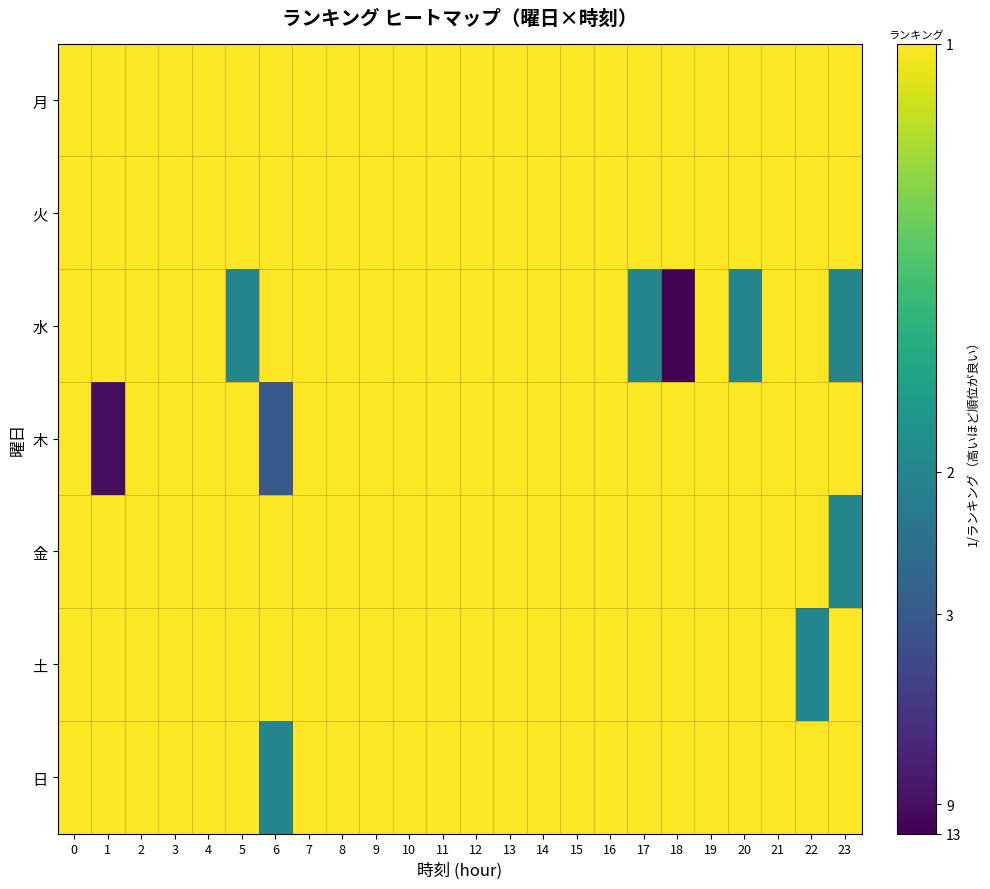

Reading left to right, what are all the values shown in this chart?

月: 0=1.0	1=1.0	2=1.0	3=1.0	4=1.0	5=1.0	6=1.0	7=1.0	8=1.0	9=1.0	10=1.0	11=1.0	12=1.0	13=1.0	14=1.0	15=1.0	16=1.0	17=1.0	18=1.0	19=1.0	20=1.0	21=1.0	22=1.0	23=1.0
火: 0=1.0	1=1.0	2=1.0	3=1.0	4=1.0	5=1.0	6=1.0	7=1.0	8=1.0	9=1.0	10=1.0	11=1.0	12=1.0	13=1.0	14=1.0	15=1.0	16=1.0	17=1.0	18=1.0	19=1.0	20=1.0	21=1.0	22=1.0	23=1.0
水: 0=1.0	1=1.0	2=1.0	3=1.0	4=1.0	5=0.5	6=1.0	7=1.0	8=1.0	9=1.0	10=1.0	11=1.0	12=1.0	13=1.0	14=1.0	15=1.0	16=1.0	17=0.5	18=0.1	19=1.0	20=0.5	21=1.0	22=1.0	23=0.5
木: 0=1.0	1=0.1	2=1.0	3=1.0	4=1.0	5=1.0	6=0.3	7=1.0	8=1.0	9=1.0	10=1.0	11=1.0	12=1.0	13=1.0	14=1.0	15=1.0	16=1.0	17=1.0	18=1.0	19=1.0	20=1.0	21=1.0	22=1.0	23=1.0
金: 0=1.0	1=1.0	2=1.0	3=1.0	4=1.0	5=1.0	6=1.0	7=1.0	8=1.0	9=1.0	10=1.0	11=1.0	12=1.0	13=1.0	14=1.0	15=1.0	16=1.0	17=1.0	18=1.0	19=1.0	20=1.0	21=1.0	22=1.0	23=0.5
土: 0=1.0	1=1.0	2=1.0	3=1.0	4=1.0	5=1.0	6=1.0	7=1.0	8=1.0	9=1.0	10=1.0	11=1.0	12=1.0	13=1.0	14=1.0	15=1.0	16=1.0	17=1.0	18=1.0	19=1.0	20=1.0	21=1.0	22=0.5	23=1.0
日: 0=1.0	1=1.0	2=1.0	3=1.0	4=1.0	5=1.0	6=0.5	7=1.0	8=1.0	9=1.0	10=1.0	11=1.0	12=1.0	13=1.0	14=1.0	15=1.0	16=1.0	17=1.0	18=1.0	19=1.0	20=1.0	21=1.0	22=1.0	23=1.0